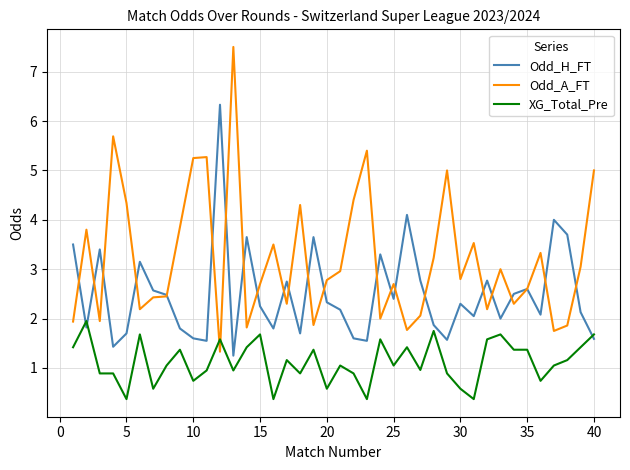

What is the highest value of the Odd_A_FT series?

7.5